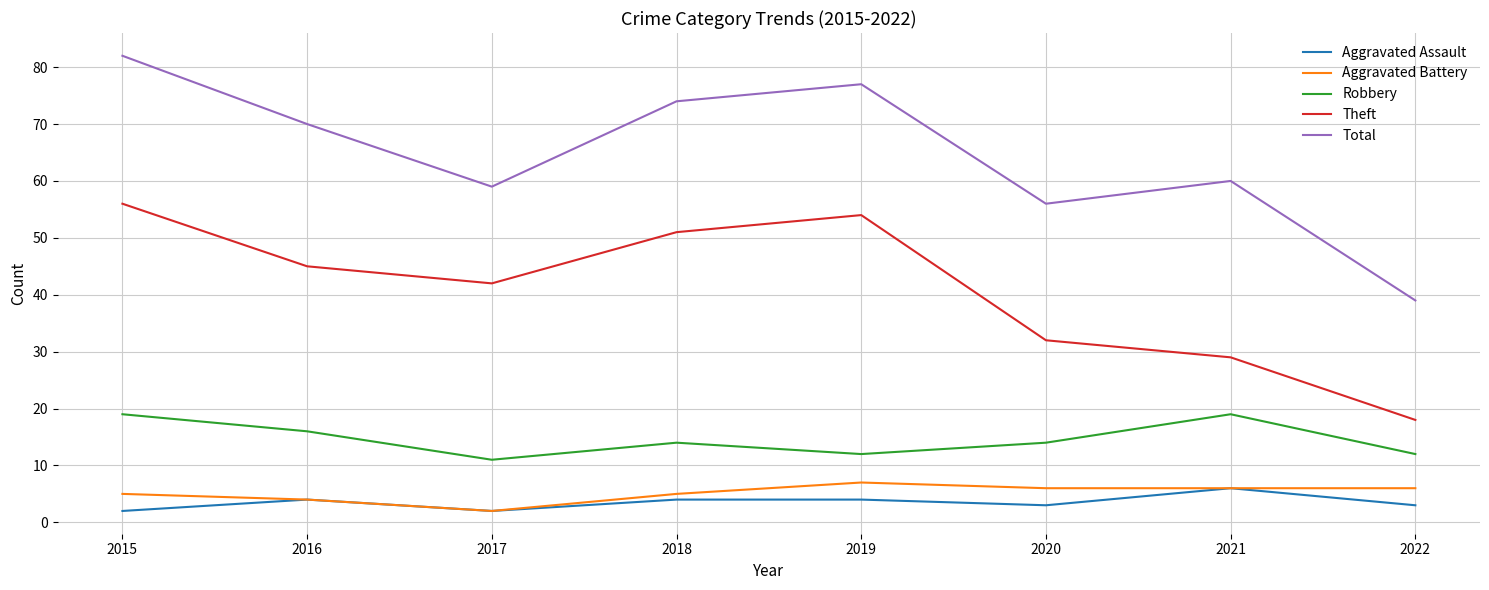

Is this an area chart (filled region under the line)?

No